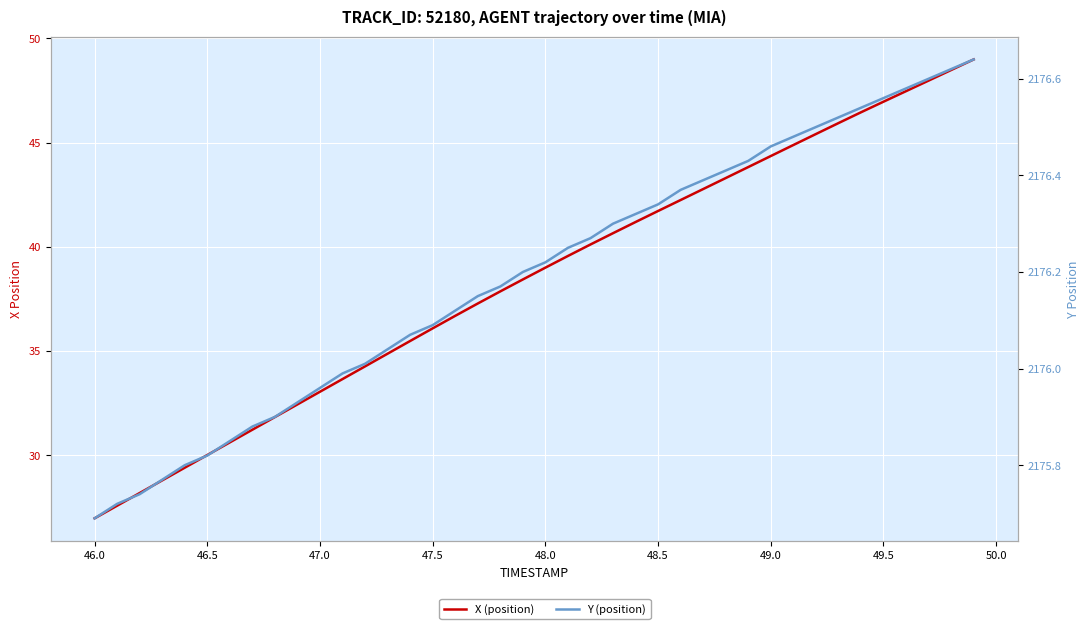

Which series has the largest range (max minus min)?

X (position)